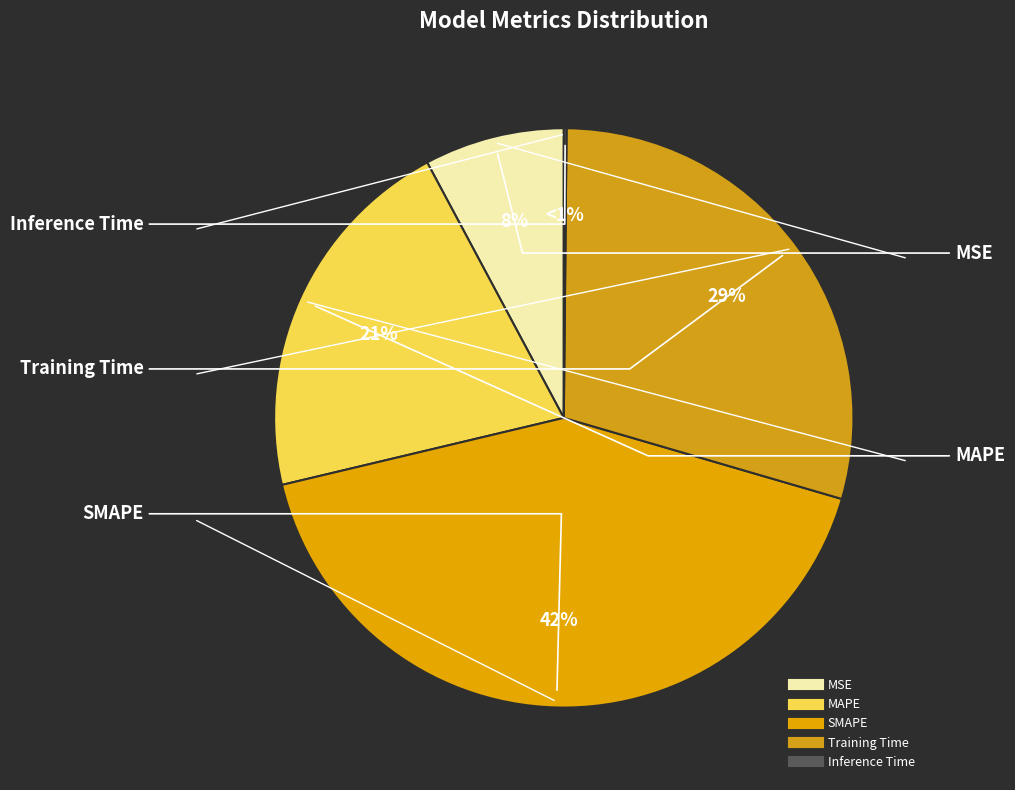

Which category has the smallest portion of the pie?

Inference Time